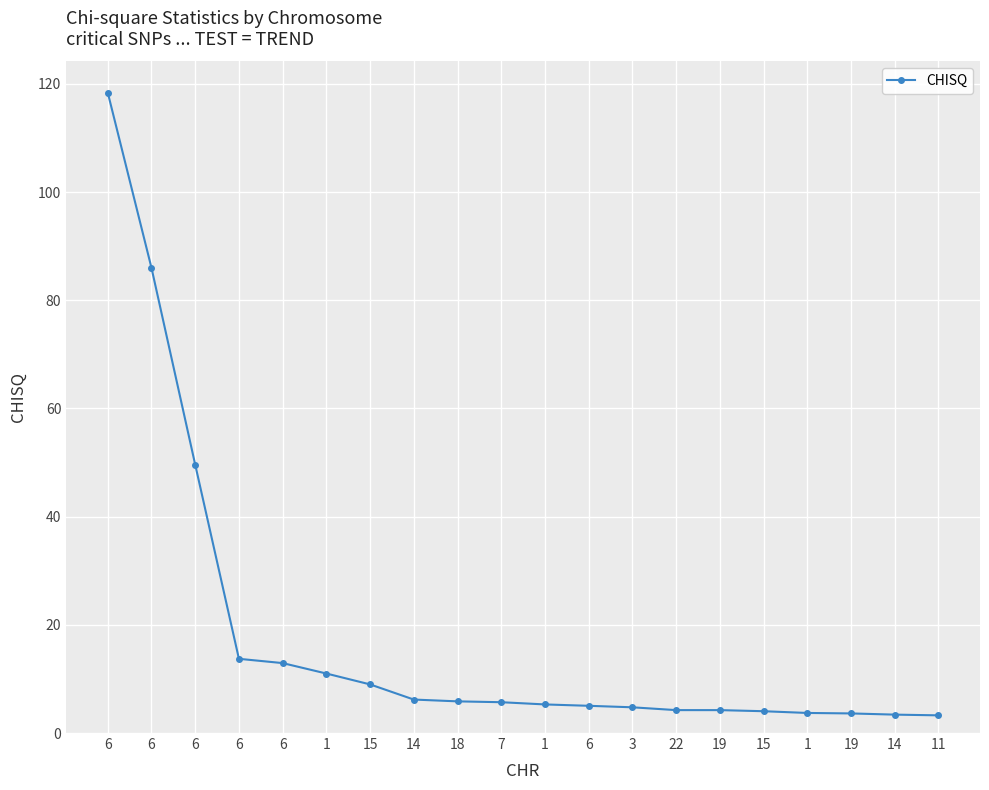

The chart shows a value of 1.5 at 14. True or false?

False